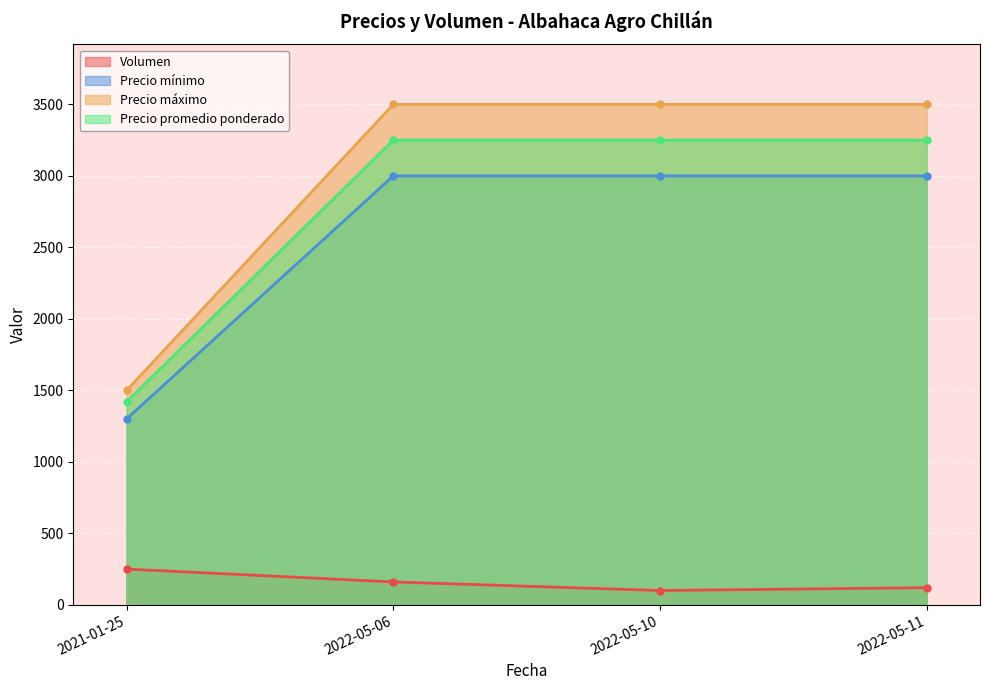

Rank the series at 2022-05-10 from highest to lowest value.

Precio máximo, Precio promedio ponderado, Precio mínimo, Volumen